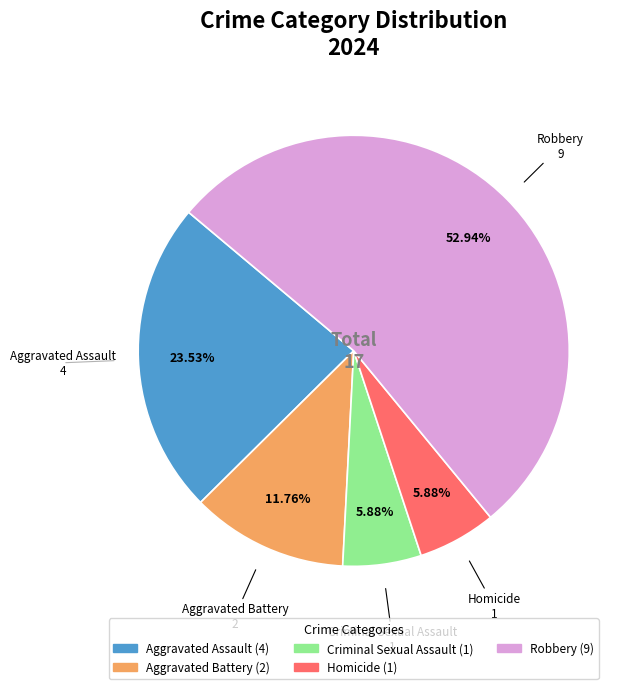

Which slice is the largest?

Robbery